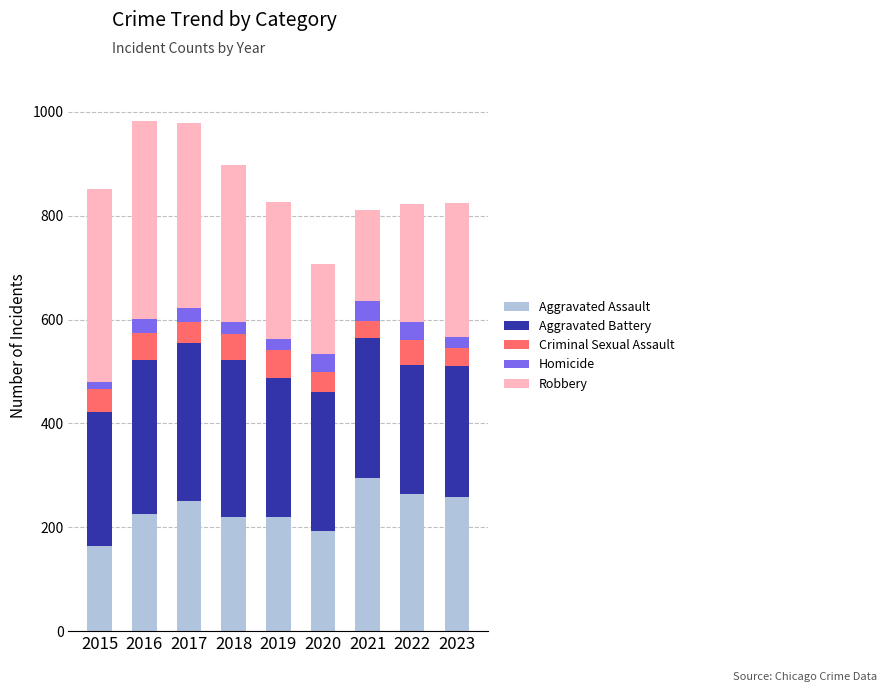

Which category has the highest value in the Aggravated Assault series?

2021